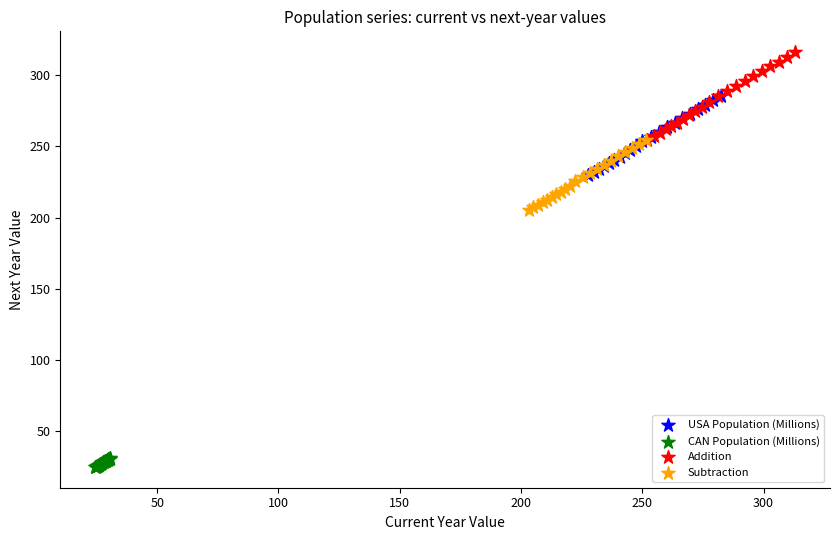

Which series has the widest spread of Y values?

Addition